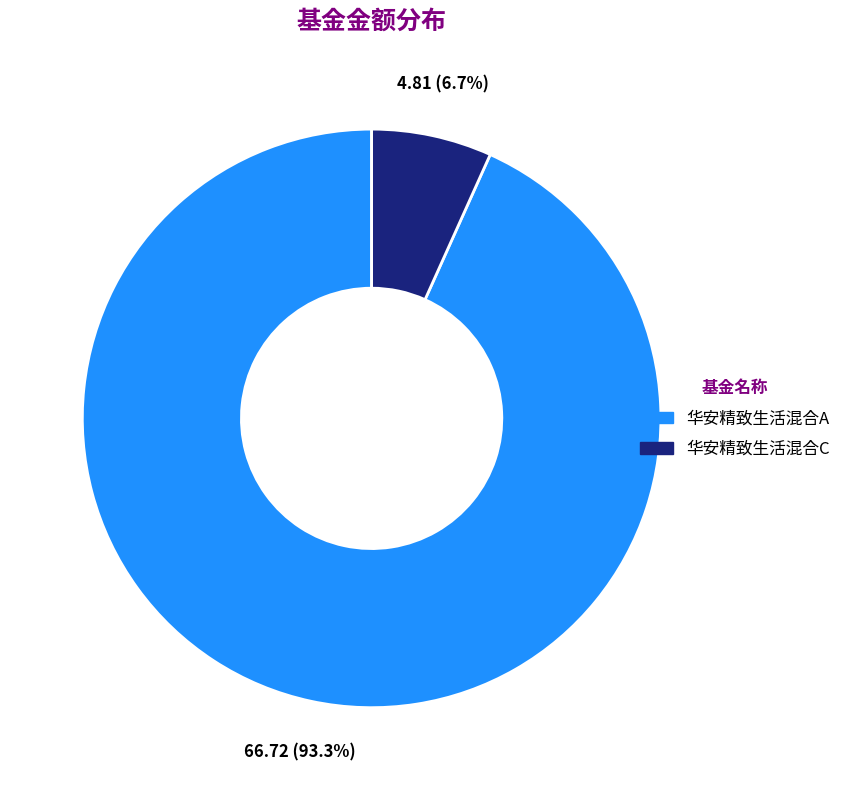

Which has a higher value, 华安精致生活混合A or 华安精致生活混合C?

华安精致生活混合A